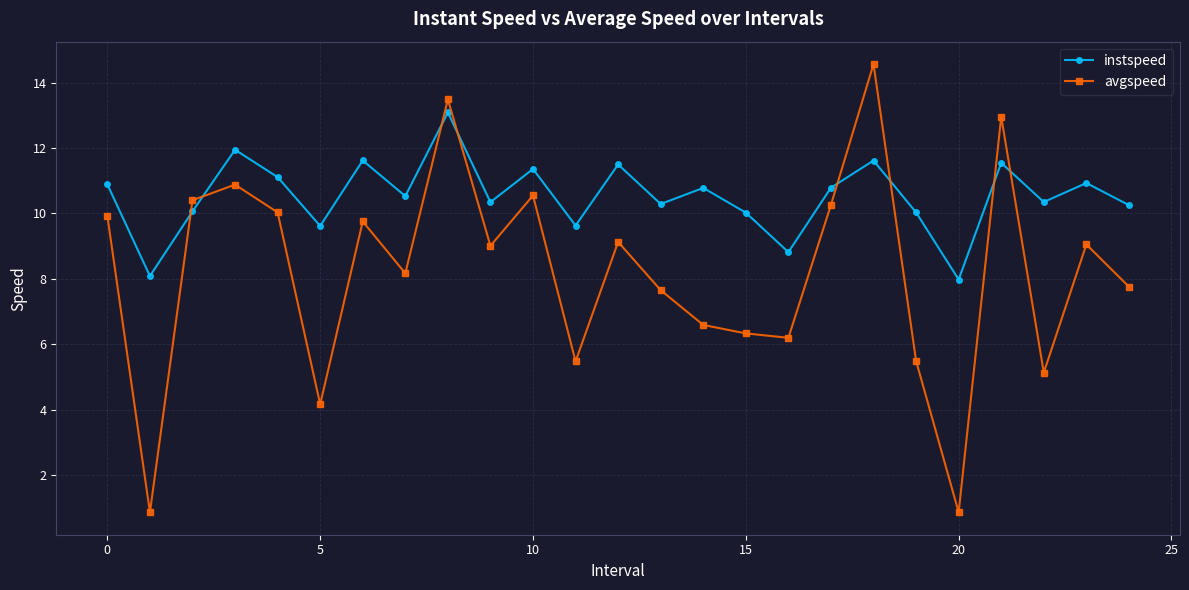

How many intersections are there between instspeed and avgspeed?

8